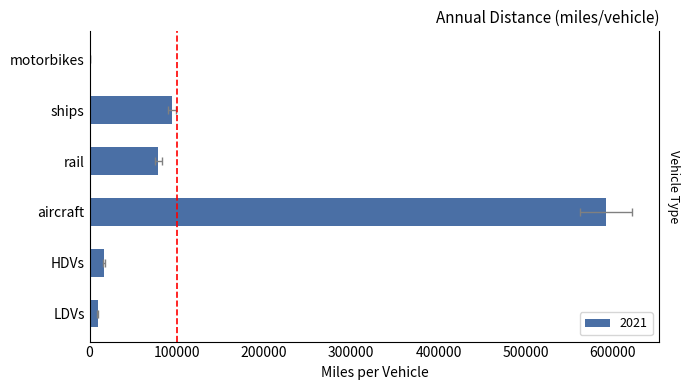

What is the label of the 2nd bar from the left?

HDVs